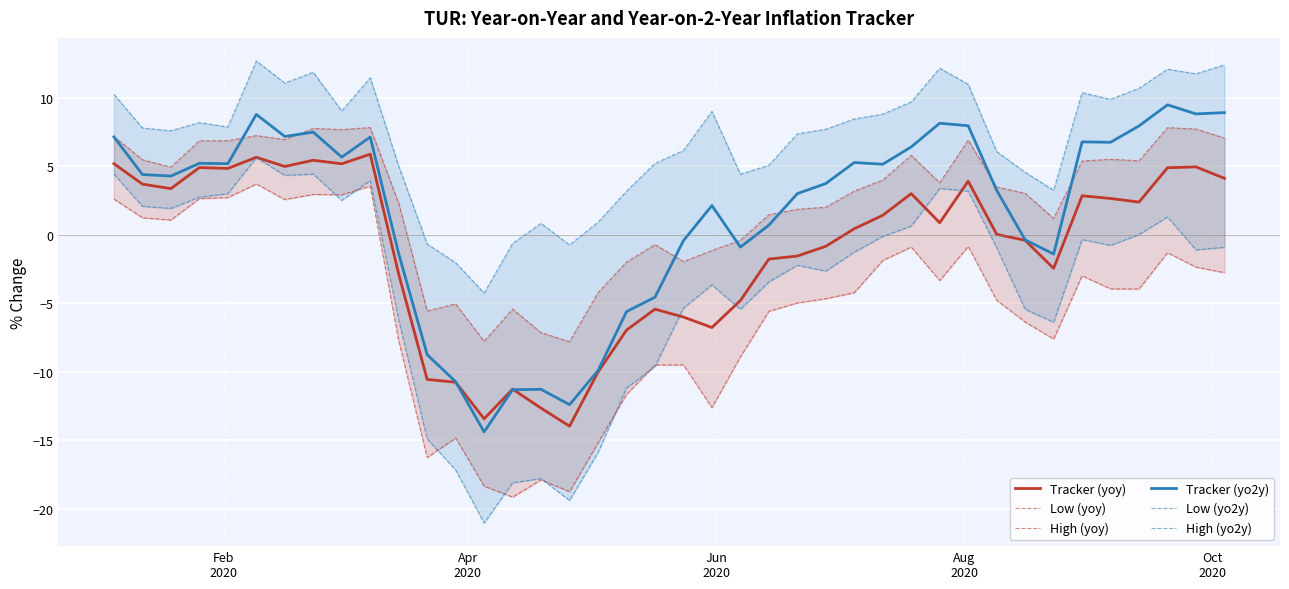

True or false: High (yoy) and Tracker (yoy) cross at least once.

False